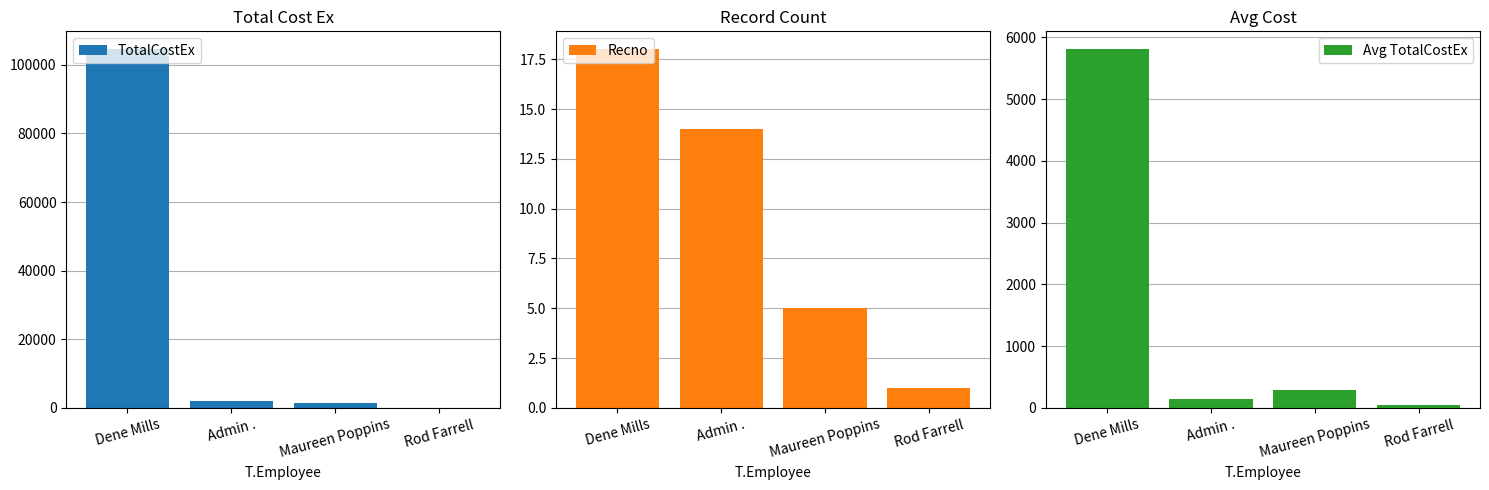

At how many categories does at least one series exceed 36590?

1